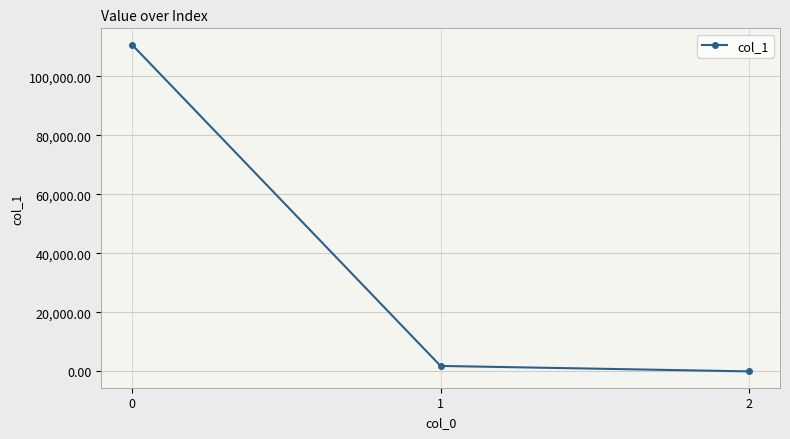

Reading right to left, extract all data points from this chart.

0.2	1847.1	110713.7